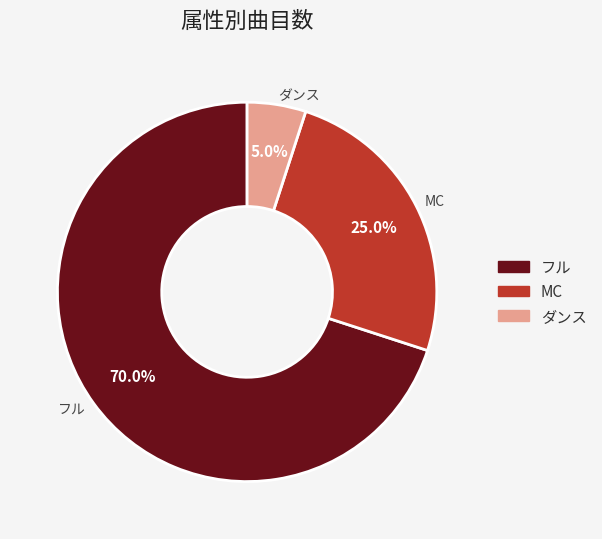

Combined, do ダンス and MC account for over 50%?

No